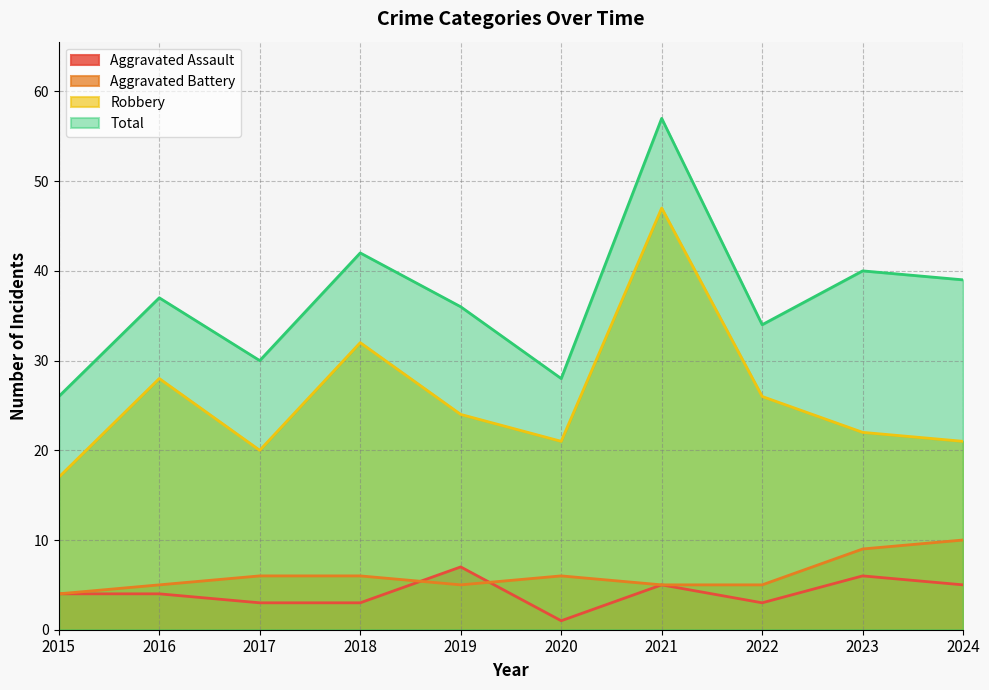

At which category does the chart reach its minimum across all series?

2020